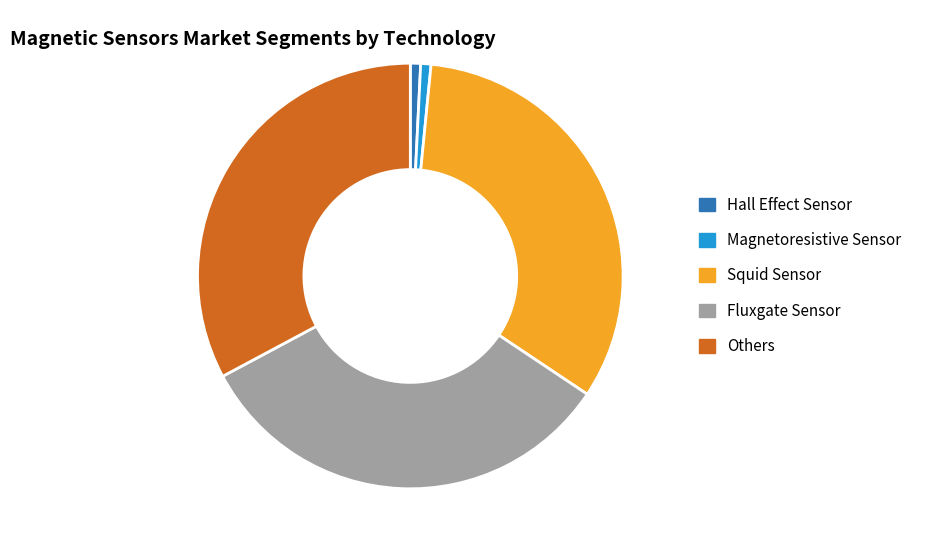

Is it true that Magnetoresistive Sensor is 1% of the pie?

True